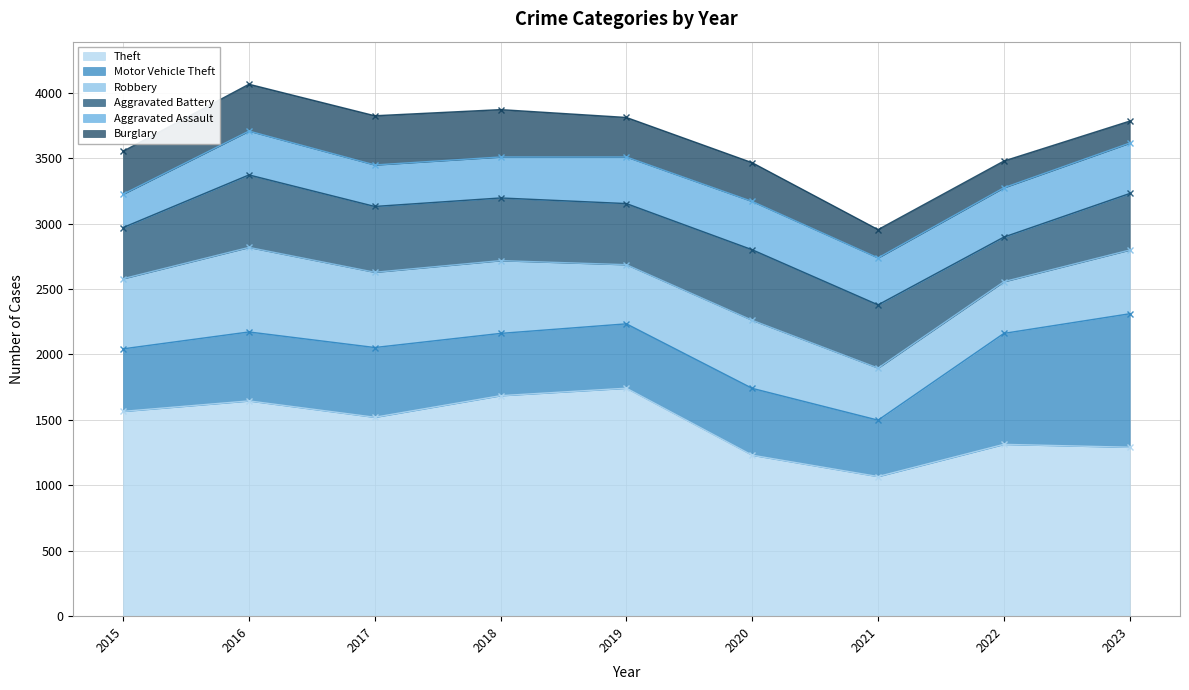

What is the value of the Aggravated Battery point at the 9th from the left?

432